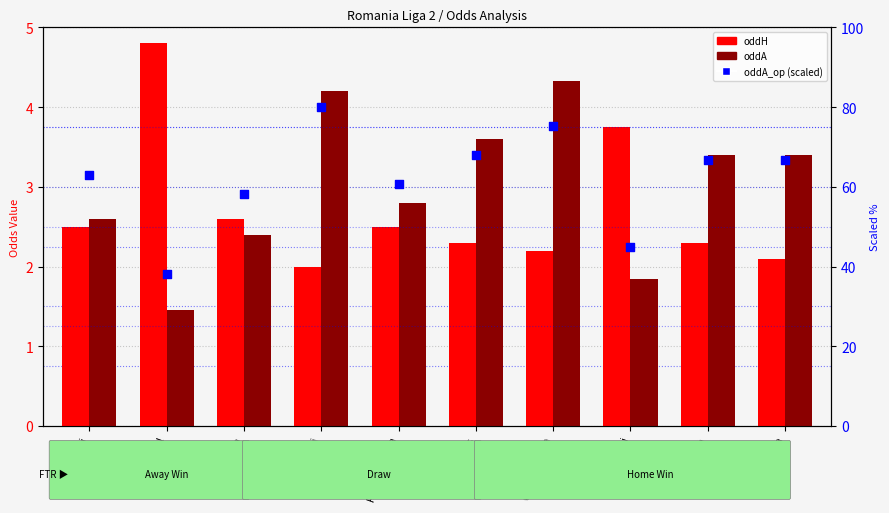

Which series reaches the minimum Y coordinate?

oddA